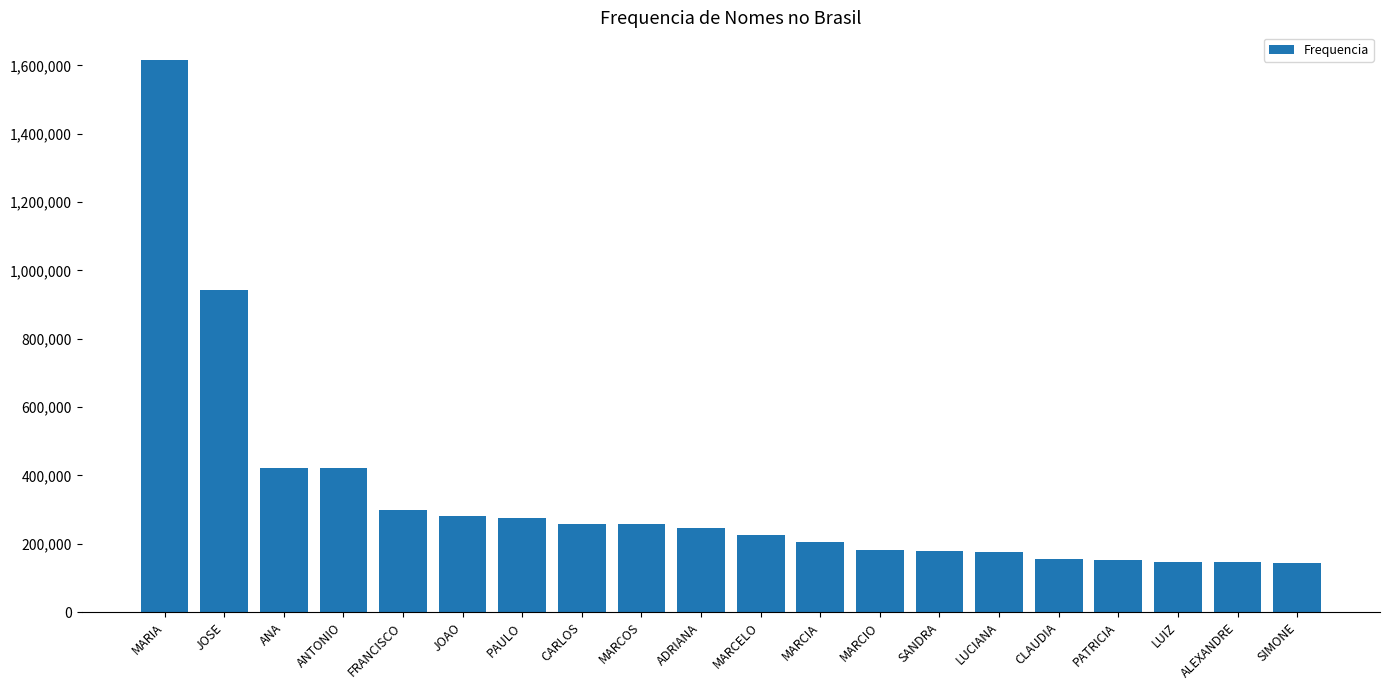

At which label is the value closest to 879459?

JOSE